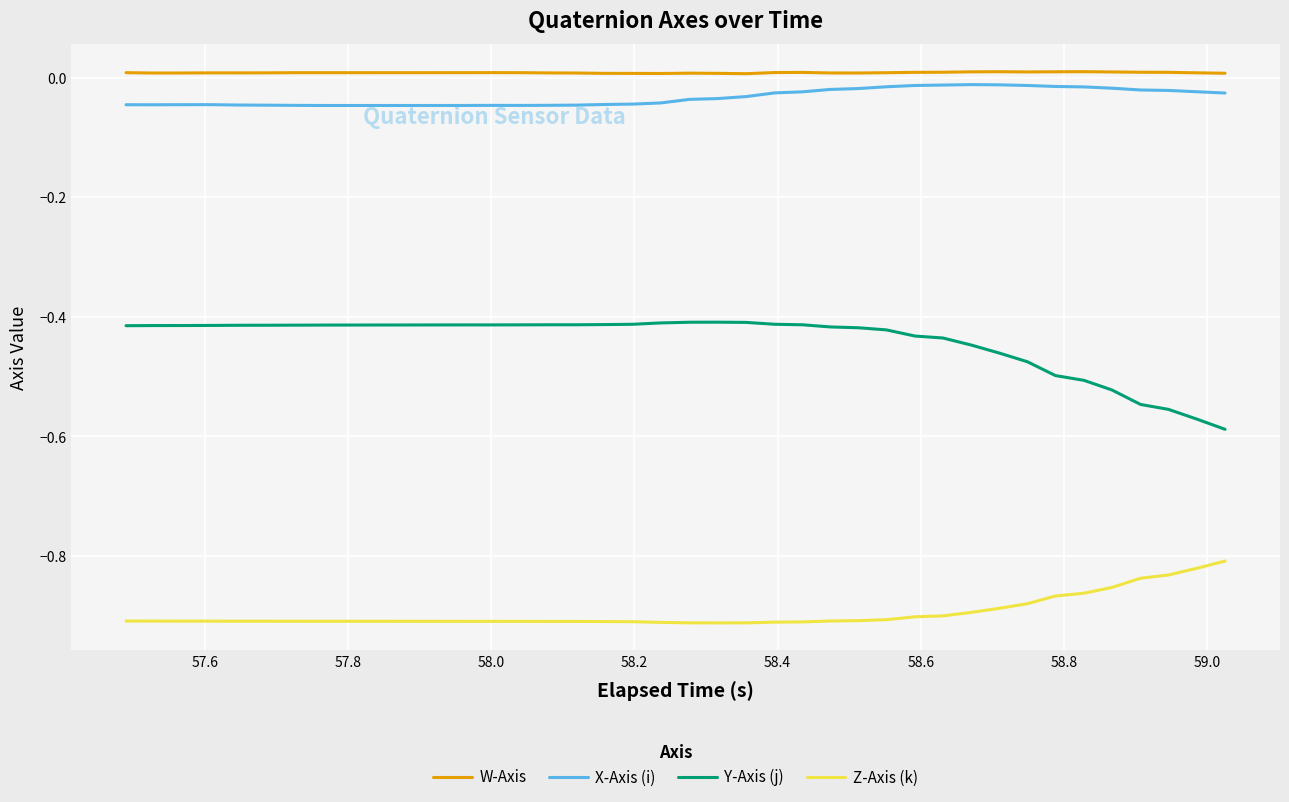

True or false: X-Axis (i) and Y-Axis (j) intersect in this chart.

False